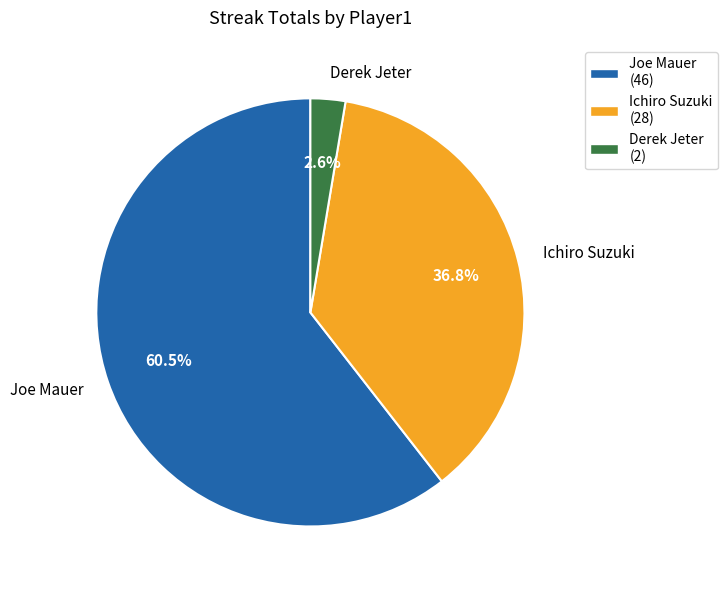

Rank the categories by value from highest to lowest.

Joe Mauer, Ichiro Suzuki, Derek Jeter